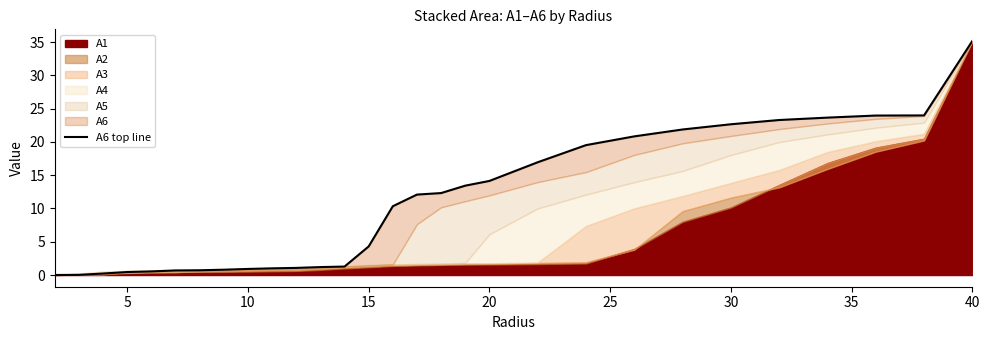

True or false: the data has more than 1 interior local peaks.

False